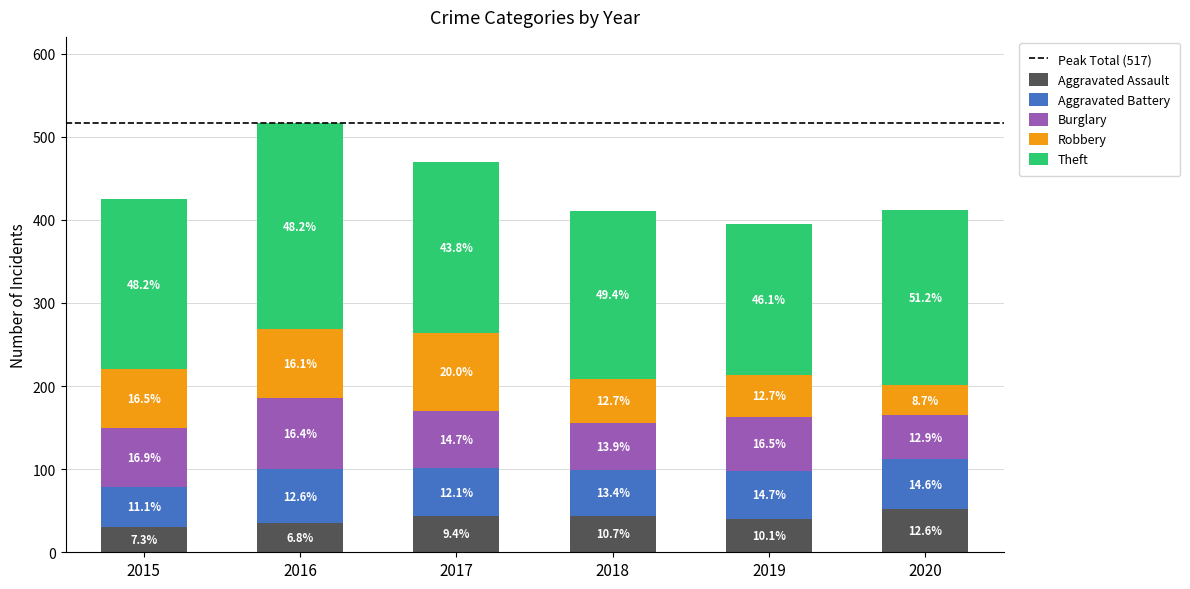

Does the chart contain any negative values?

No